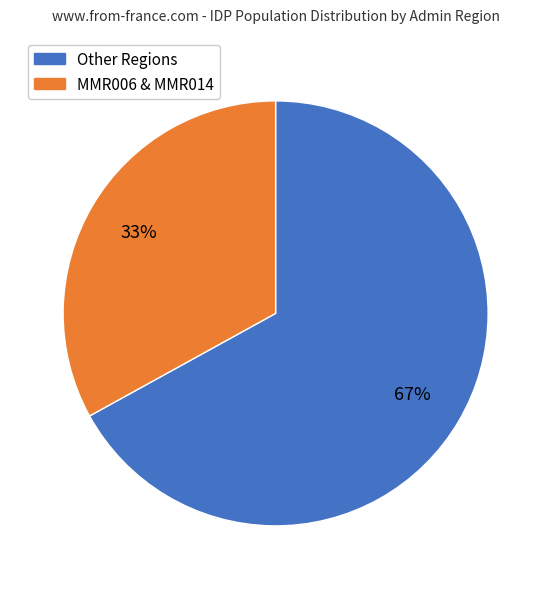

To the nearest percent, what is the difference between the largest and smallest slice percentages?

34%